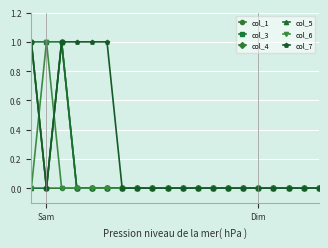

Which series has the largest total across all categories?

col_7